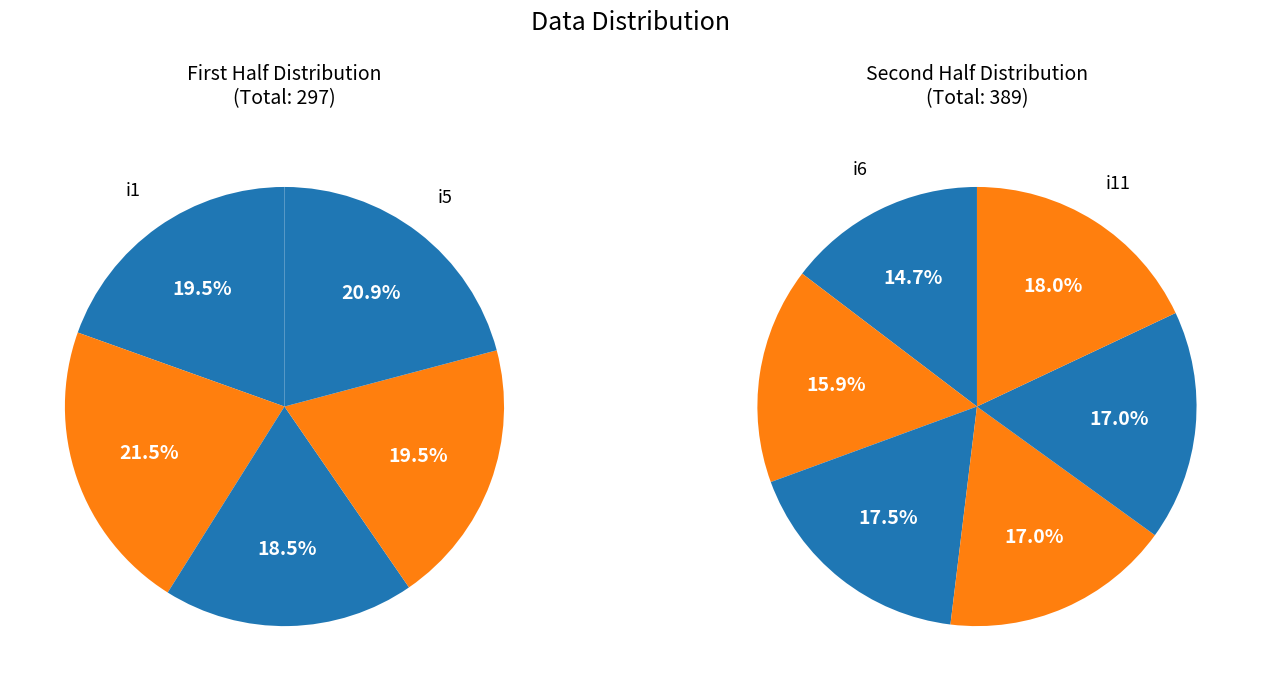

What is the change in value from i4 to i7?

+4